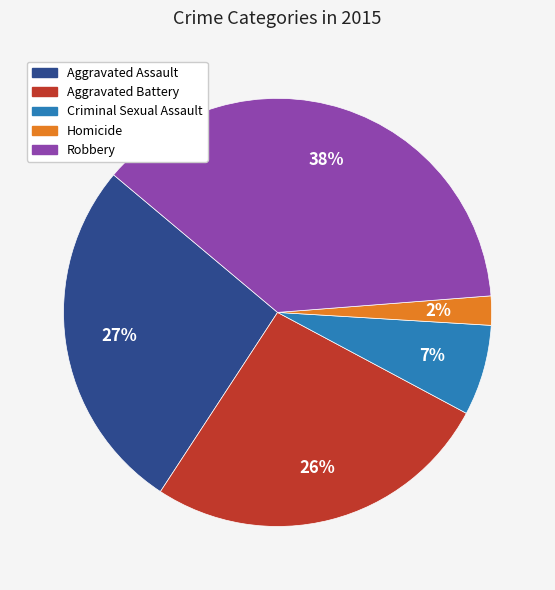

Approximately how many times larger is the value at Aggravated Assault compared to Aggravated Battery?

1.0